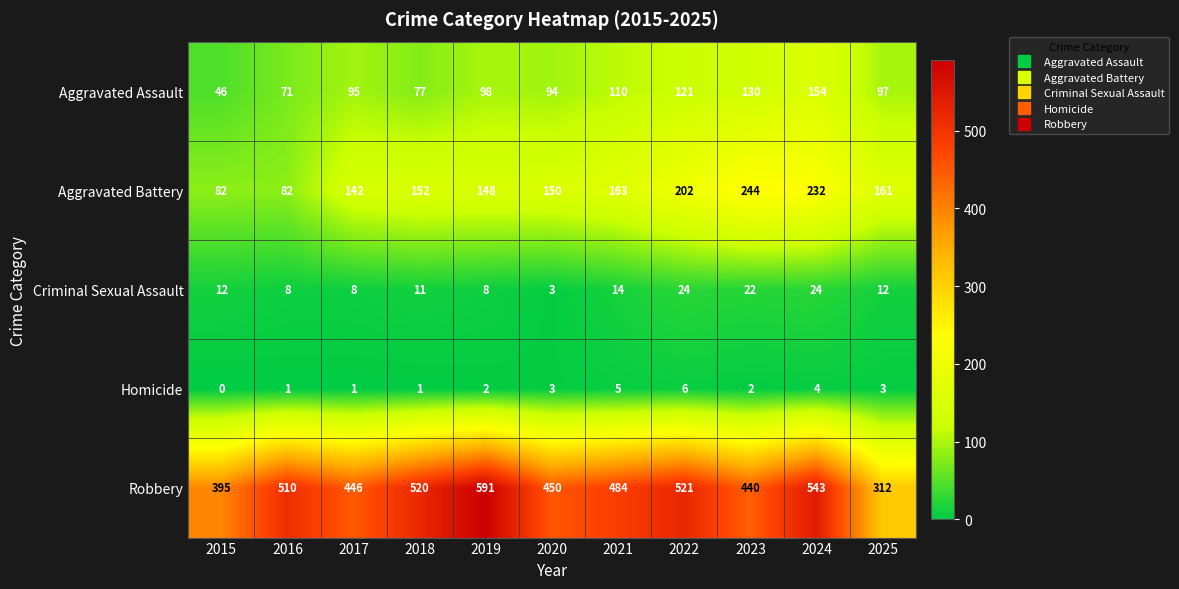

Where is Aggravated Battery nearest to the value 163?

2021